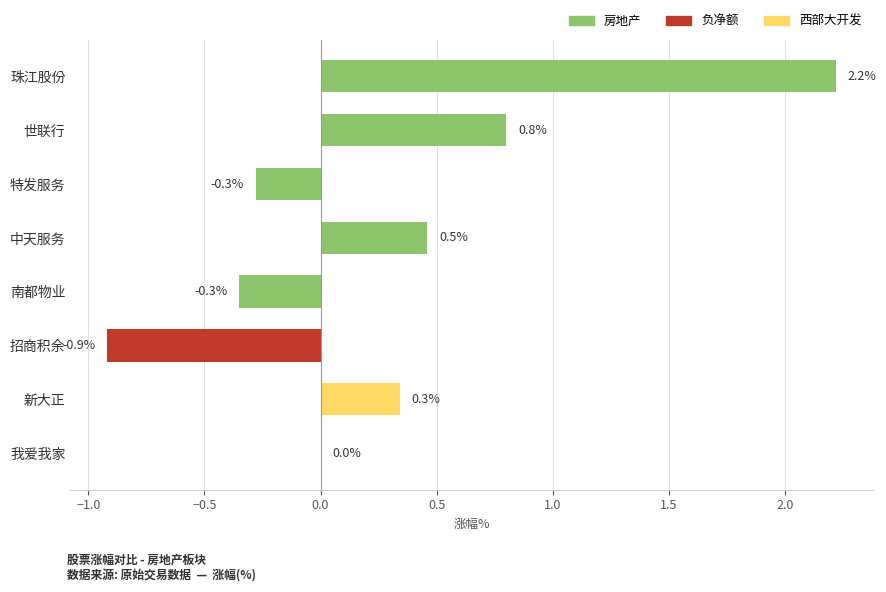

What is the sum of all values?

2.3